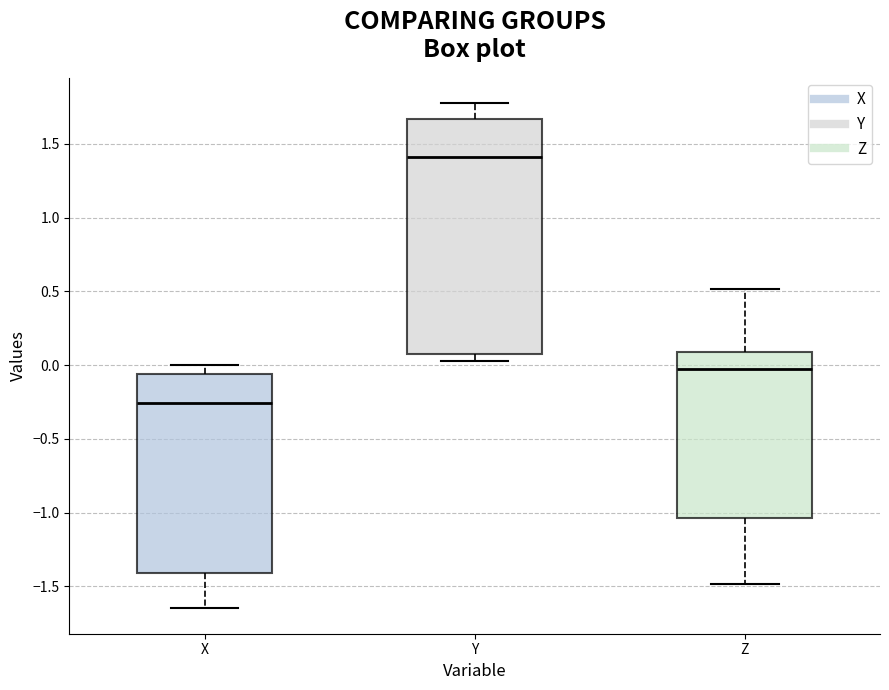

Where does the lower whisker of the box for X end on the y-axis? The values are not printed on the chart, so give them approximately, as read against the axis.

-1.65